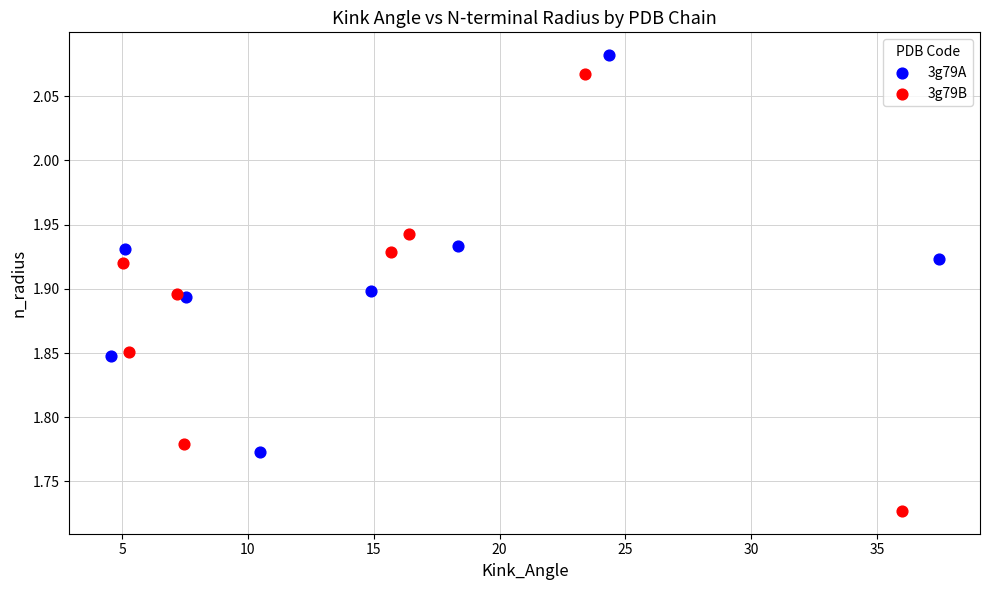

What are all the series names shown in the legend?

3g79A, 3g79B